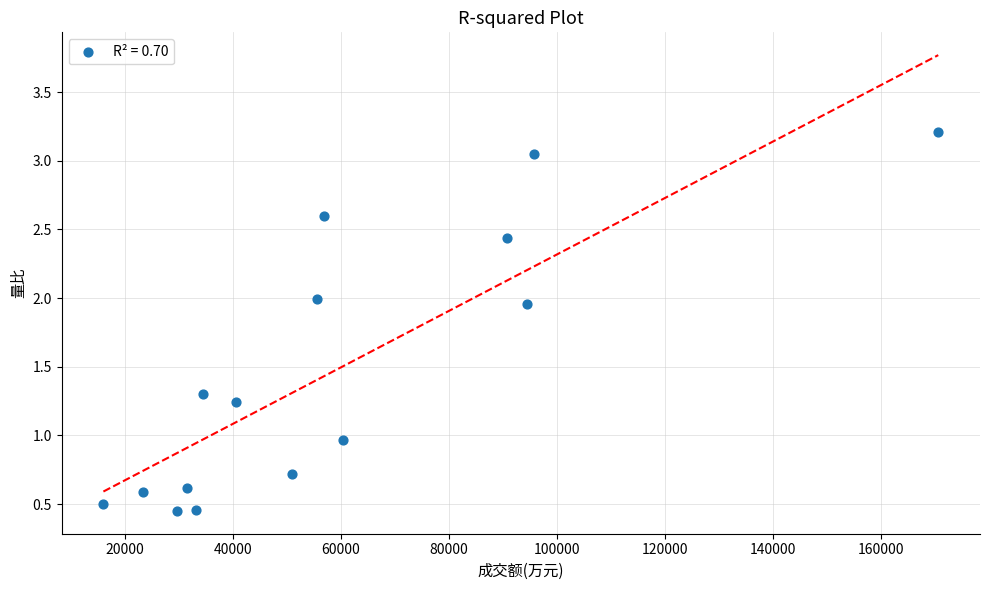

What is the range of Y values (max minus min)?

2.8